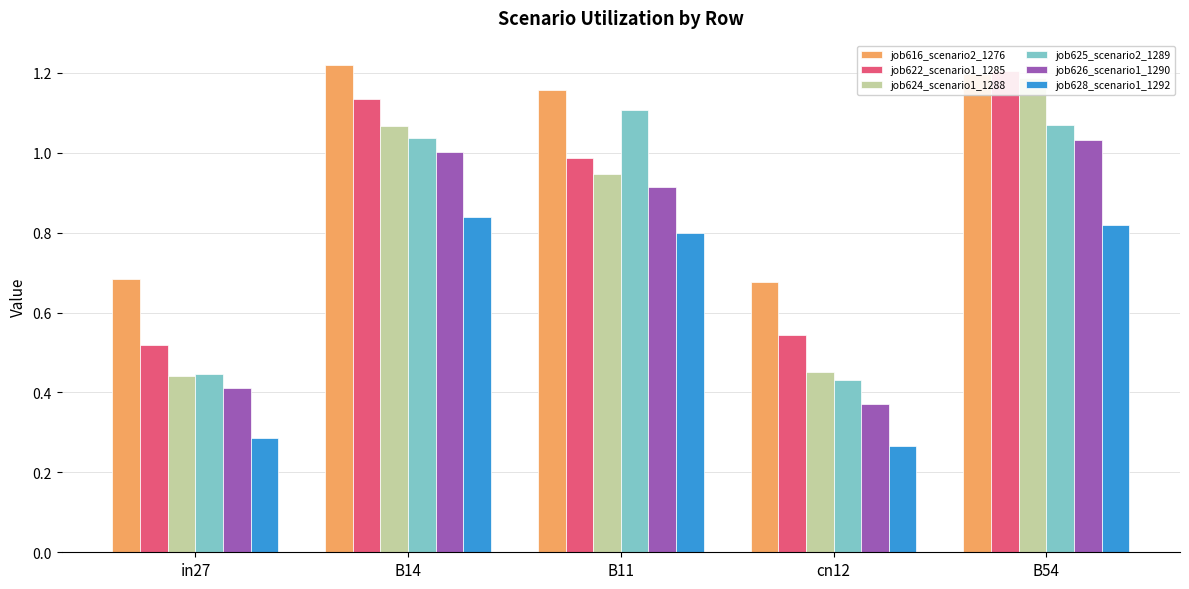

What is the label of the 4th bar from the left?

cn12